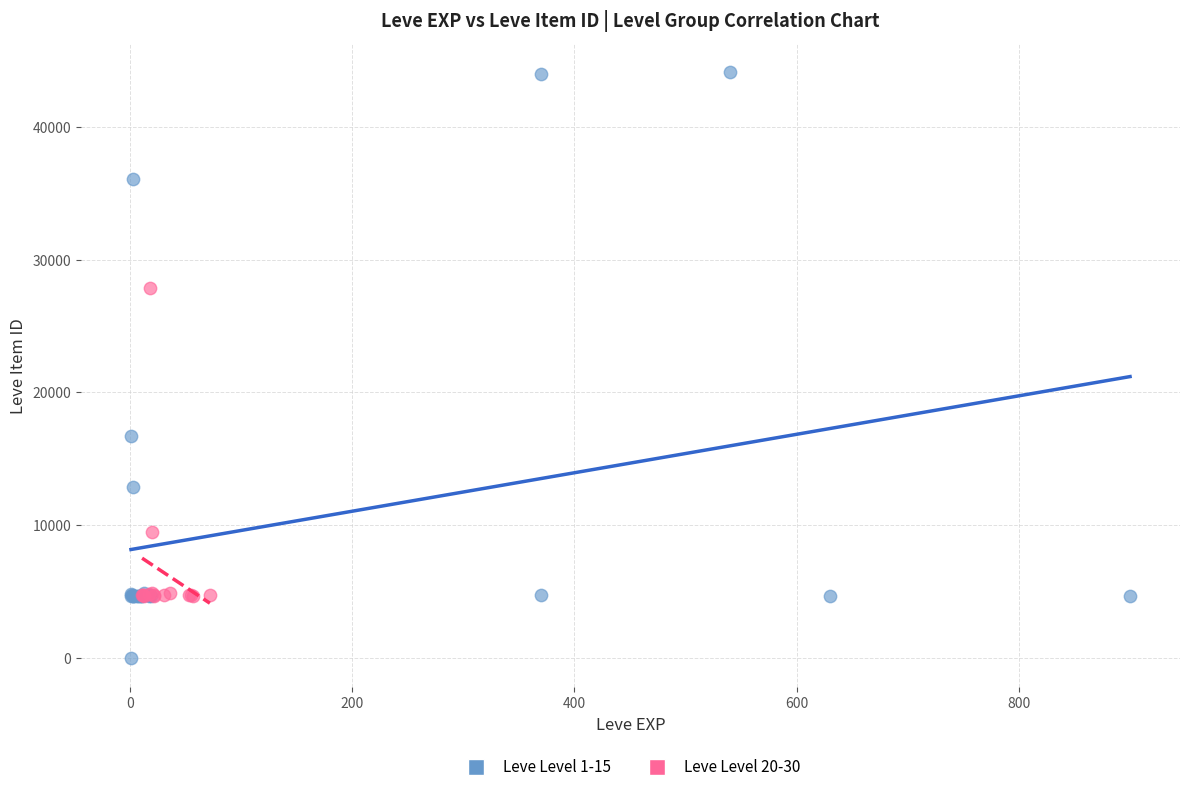

Which series contains the highest Y value?

Leve Level 1-15